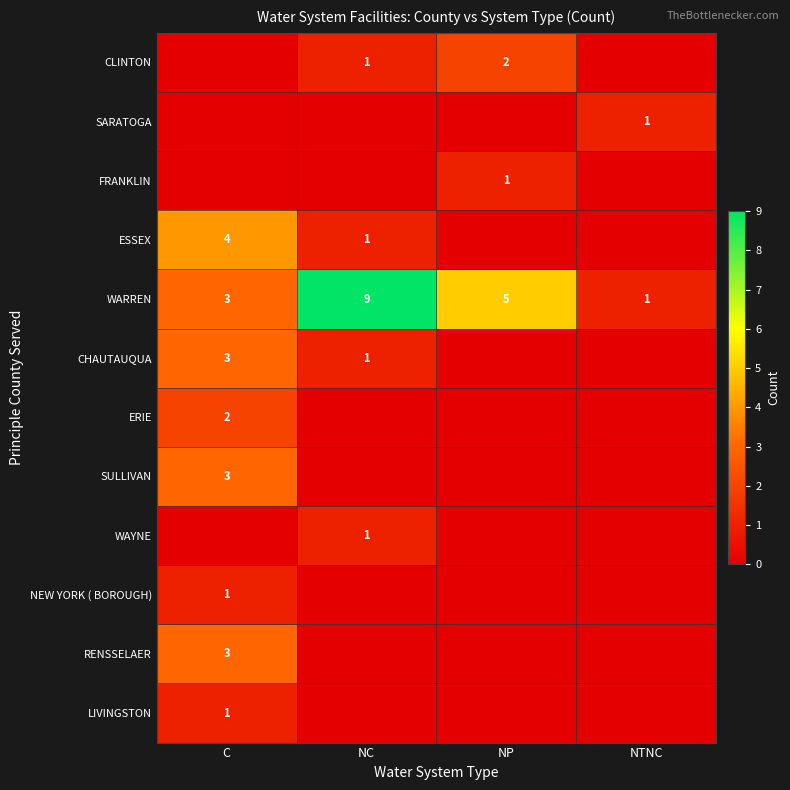

At which label does WARREN first exceed 5?

NC